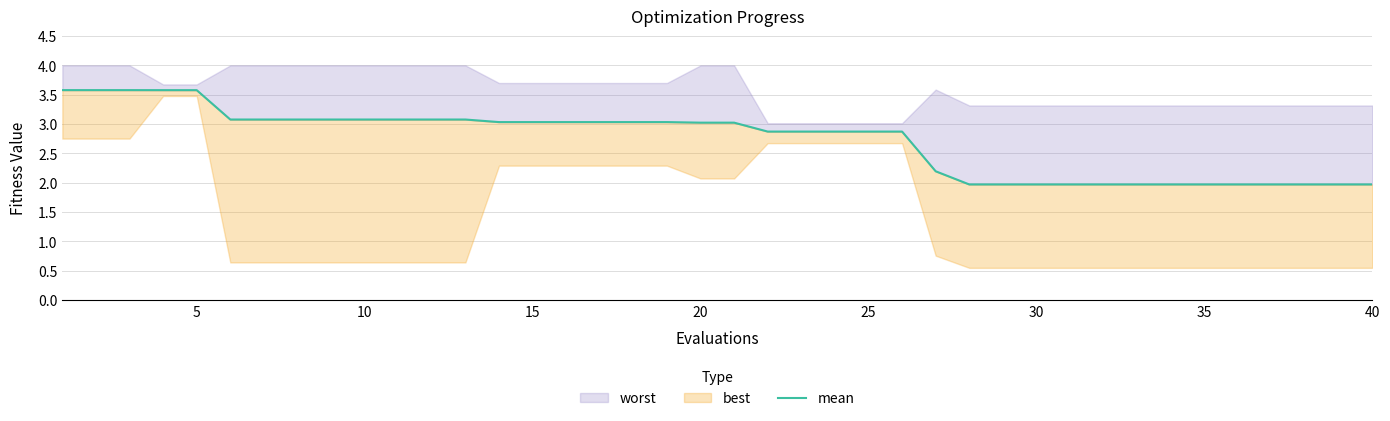

What value does the data have at 5?

3.6